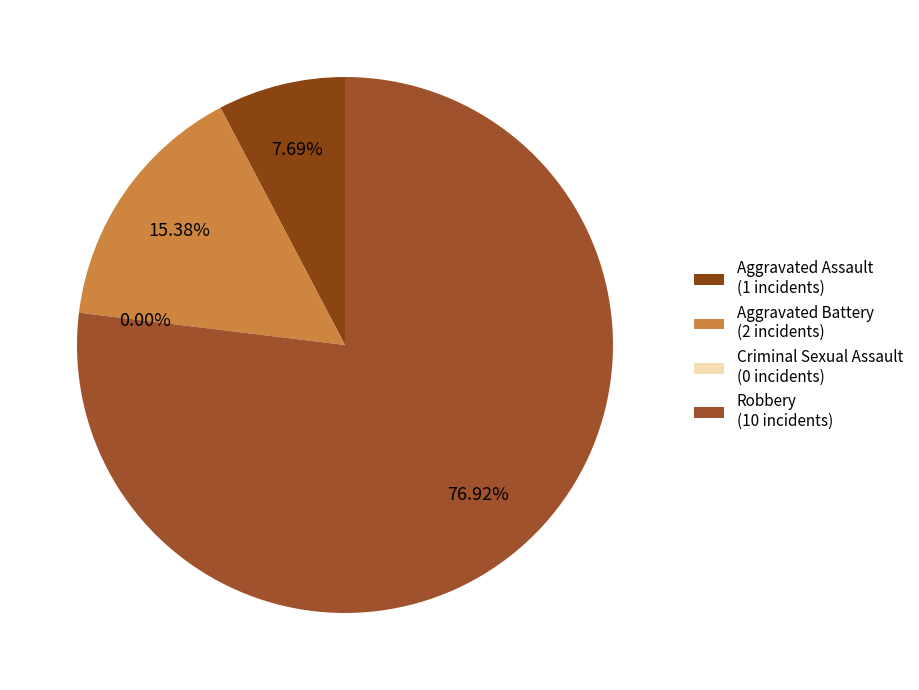

True or false: Aggravated Battery accounts for 21% of the total.

False